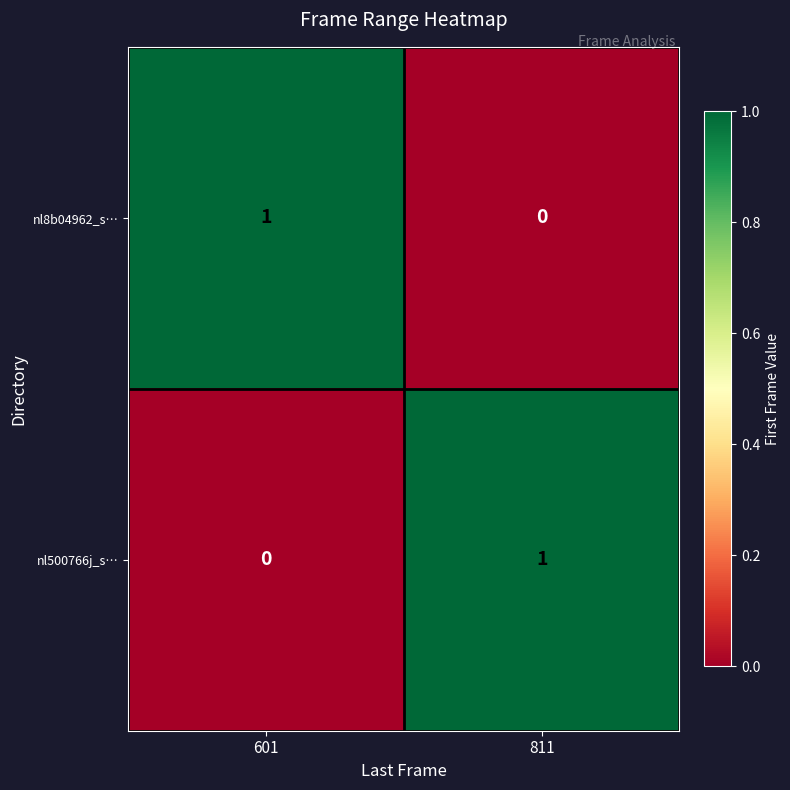

Reading left to right, what are all the values shown in this chart?

nl8b04962_s…: 1	0
nl500766j_s…: 0	1